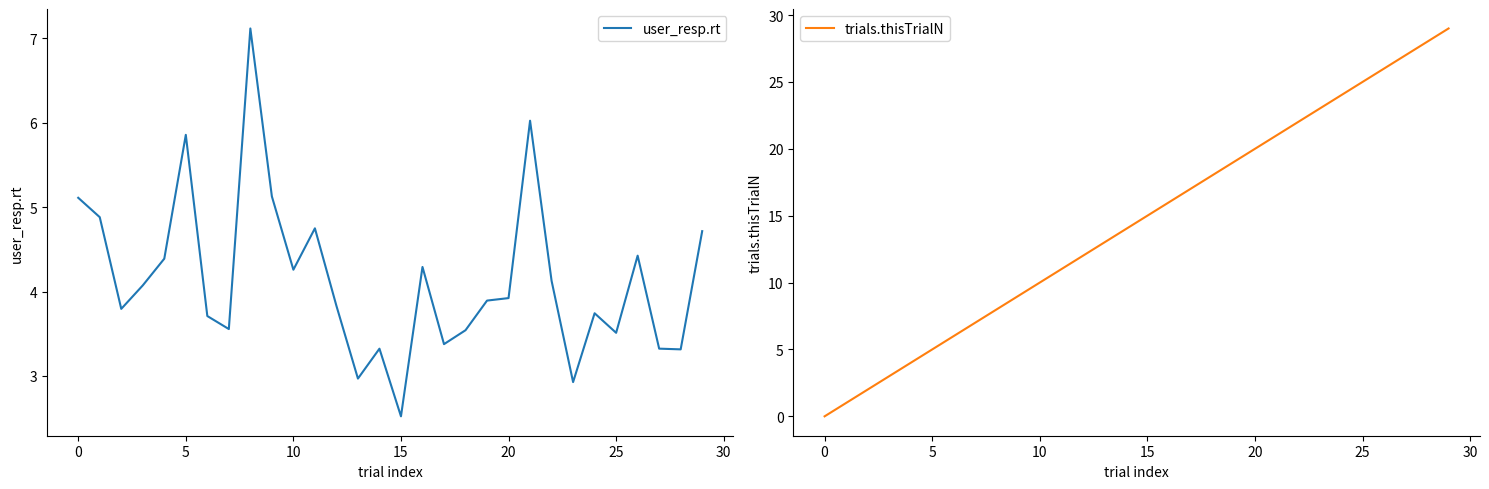

What is the minimum value for user_resp.rt?

2.5